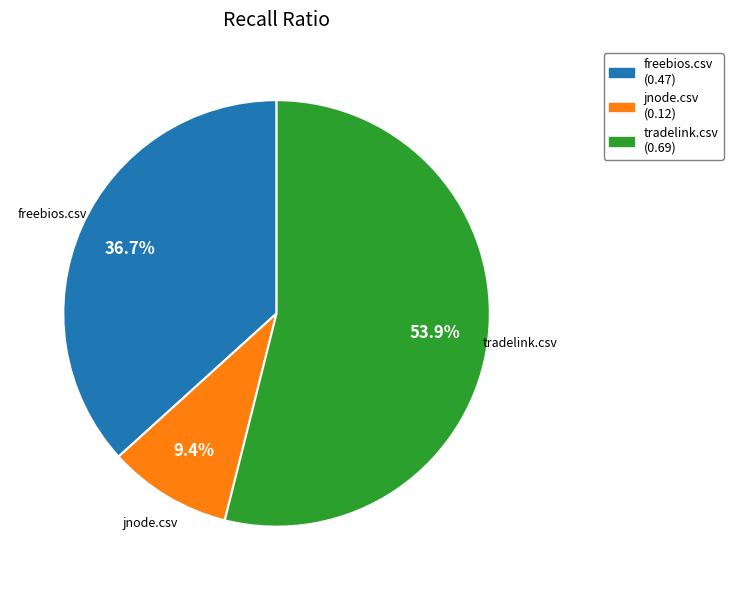

To the nearest percent, what portion does tradelink.csv represent?

54%